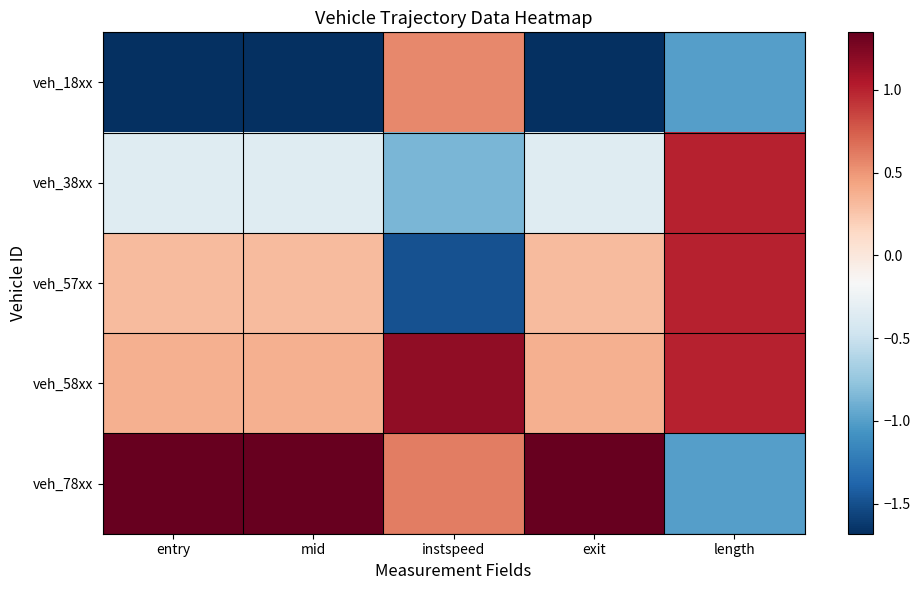

Rank the series at entry from highest to lowest value.

veh_78xx, veh_58xx, veh_57xx, veh_38xx, veh_18xx